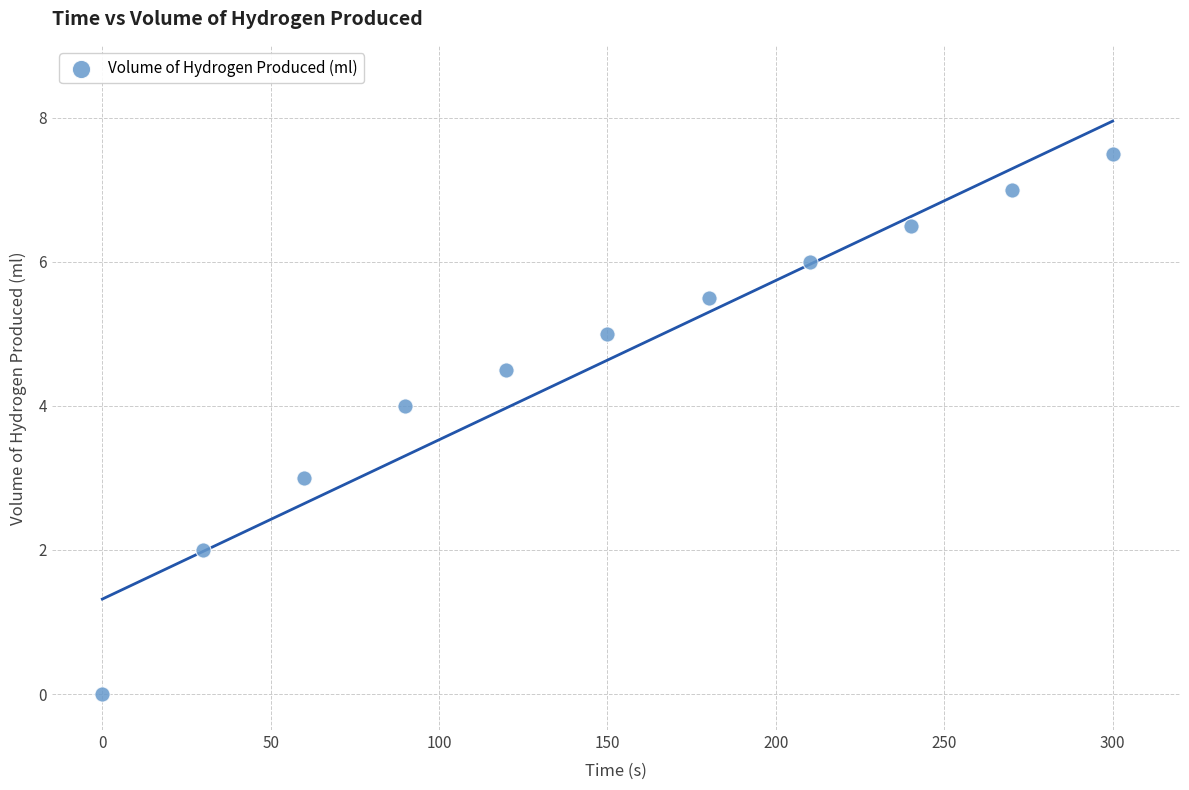

What is the range of Y values (max minus min)?

7.5